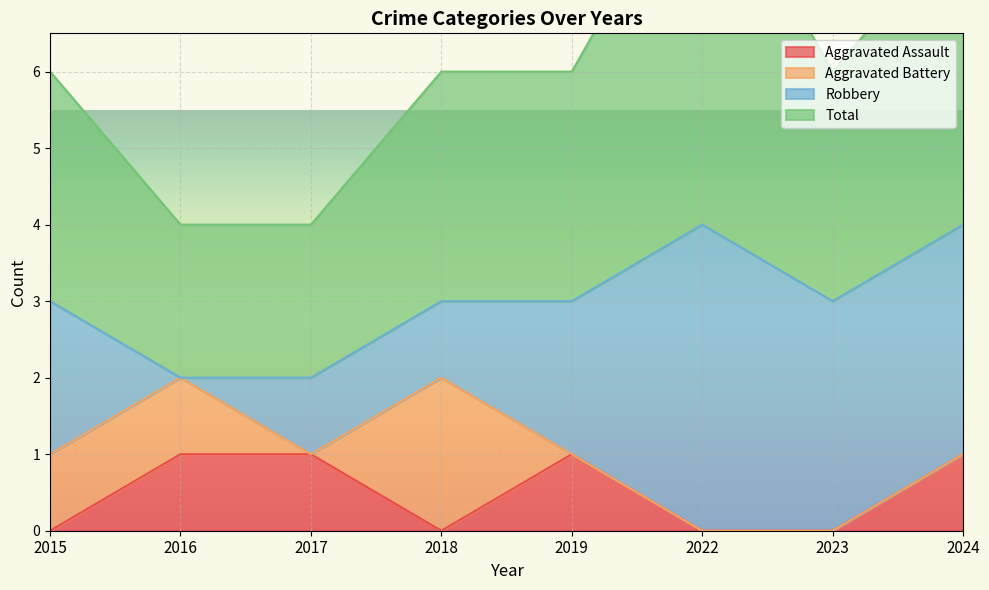

Which category has the lowest value in the Total series?

2016